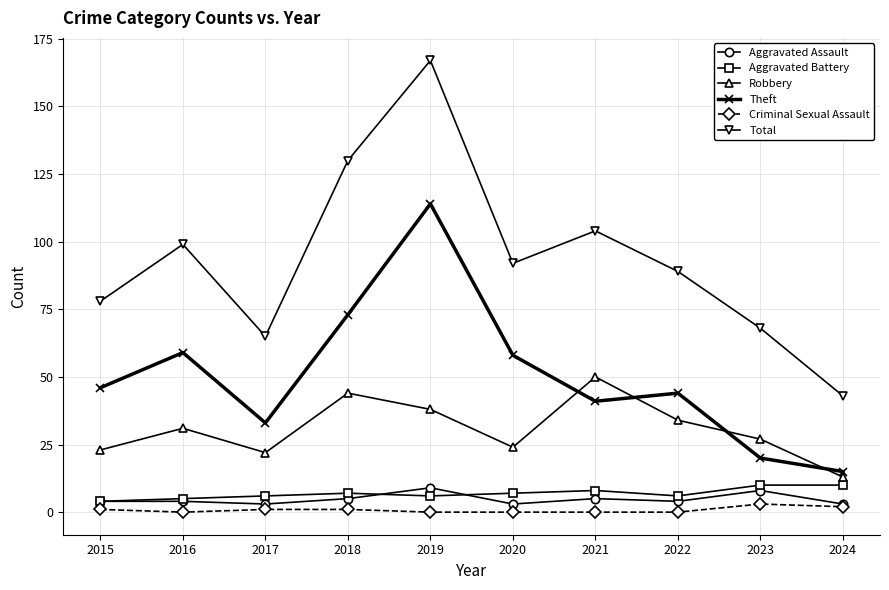

Count the number of data series in this chart.

6